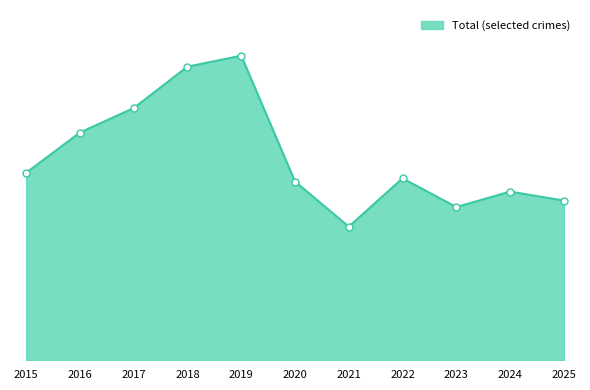

Does the chart have visible grid lines?

No